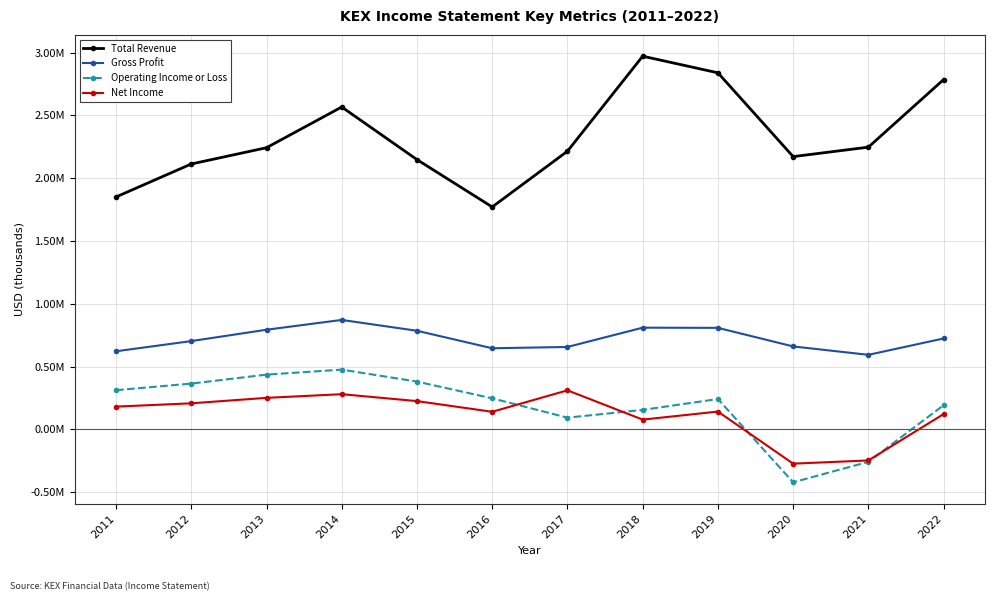

At how many categories does at least one series exceed 1710012?

12